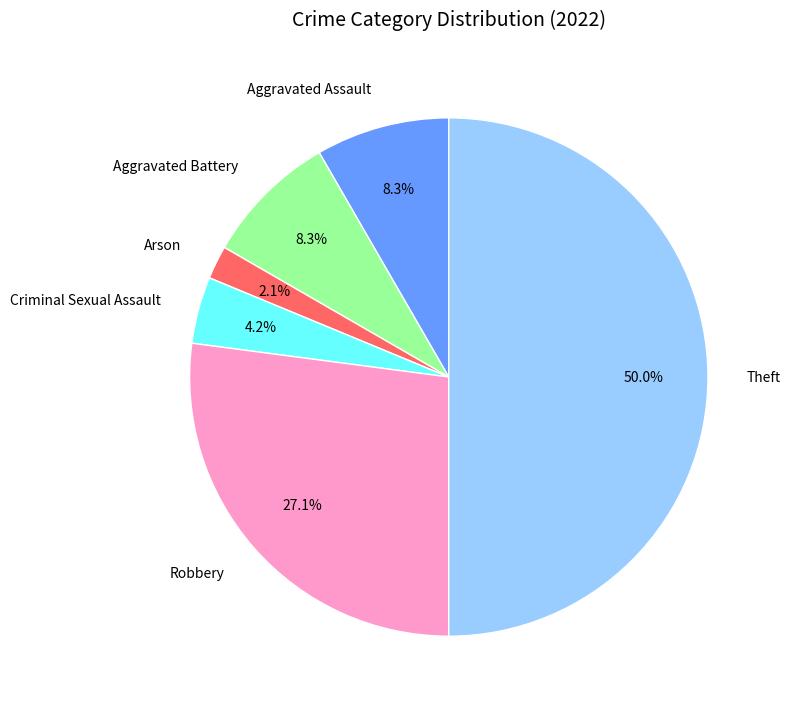

Which category has the biggest portion of the pie?

Theft